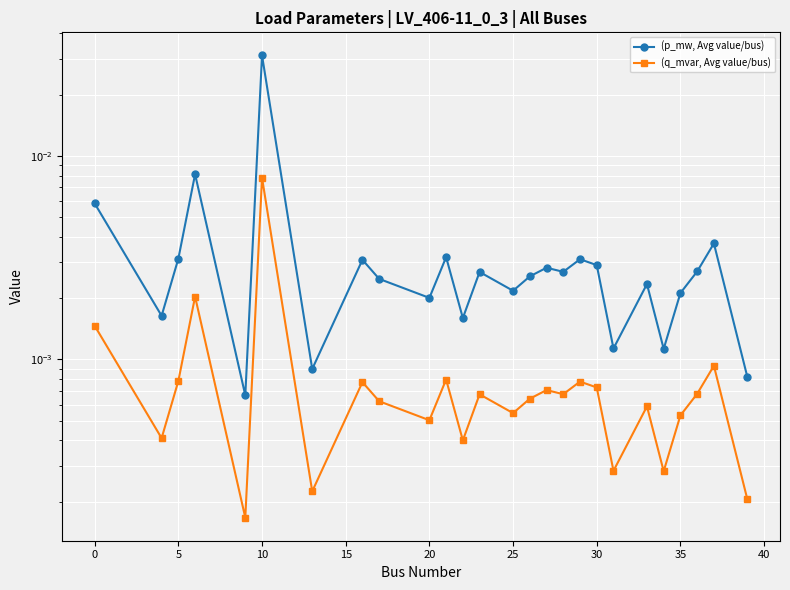

True or false: (q_mvar, Avg value/bus) and (p_mw, Avg value/bus) cross at least once.

False